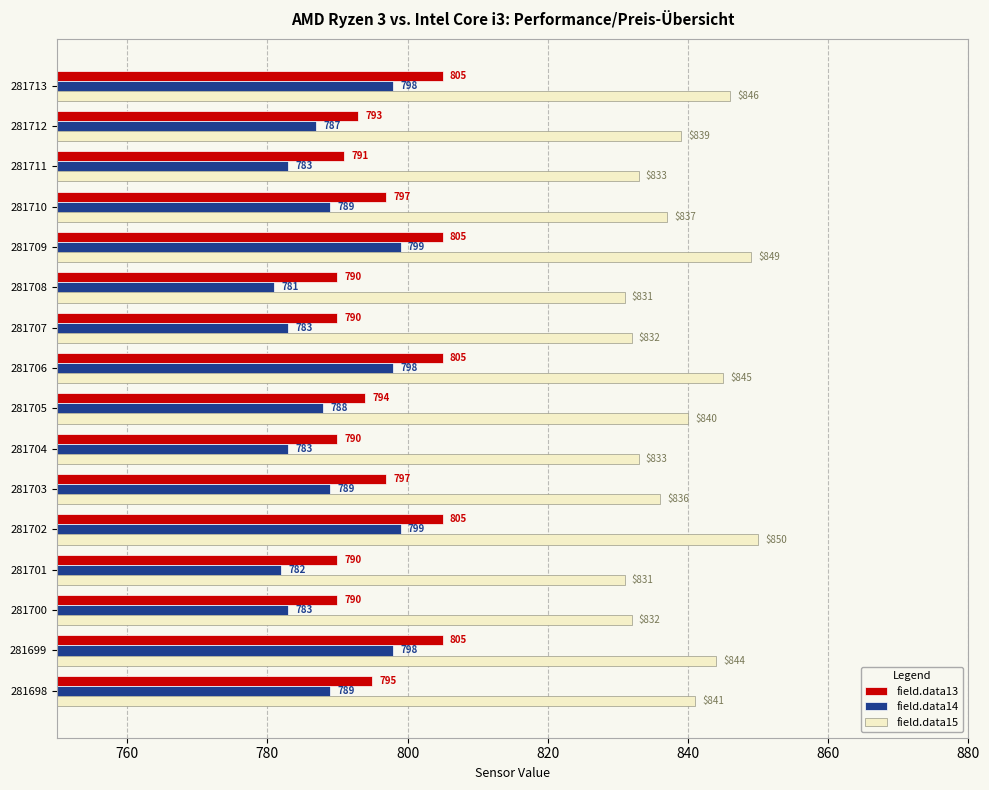

Rank the series at 281705 from lowest to highest value.

field.data14, field.data13, field.data15